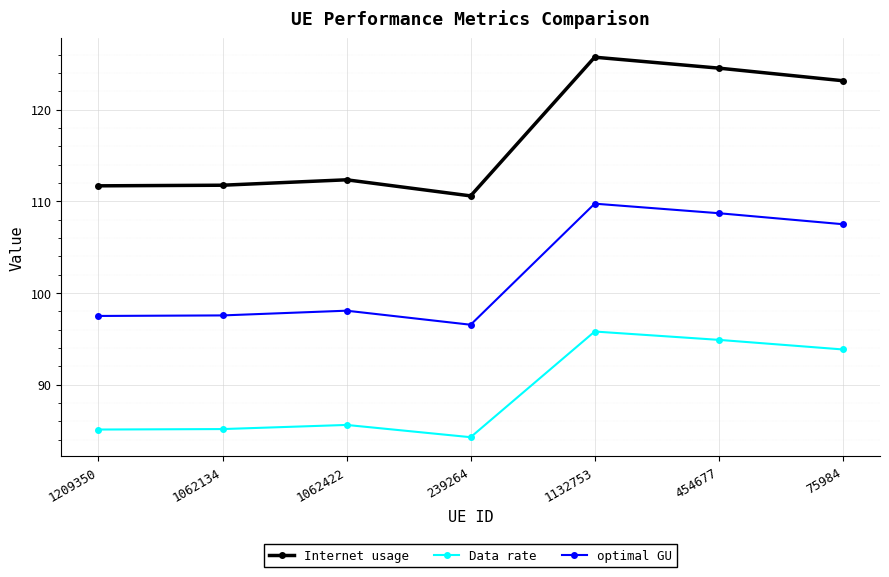

Count the number of data series in this chart.

3